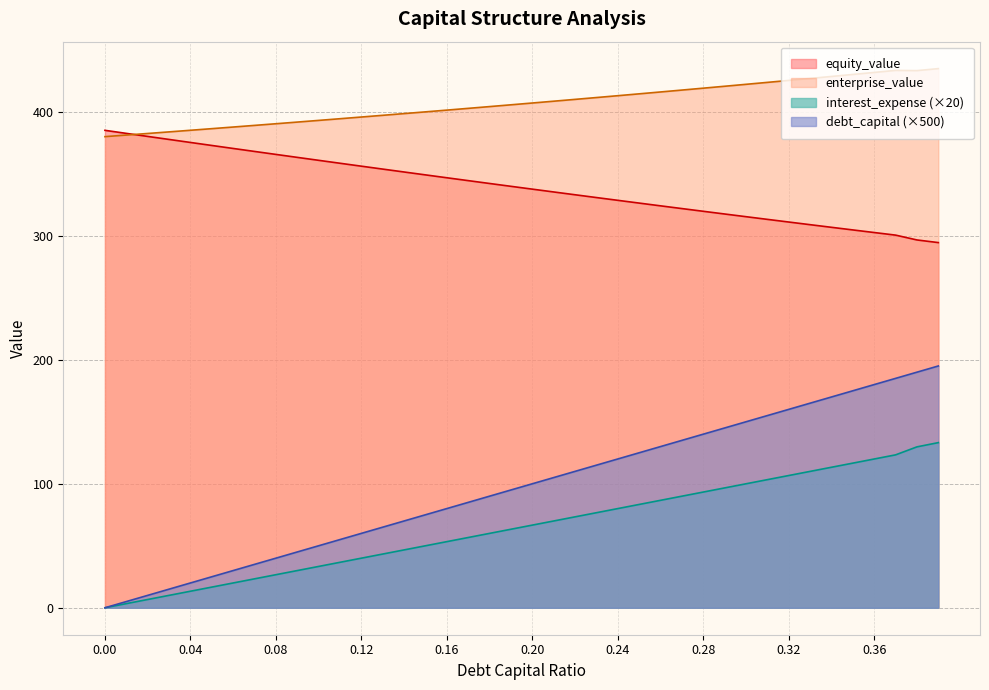

Does the chart display data point markers on the line(s)?

No